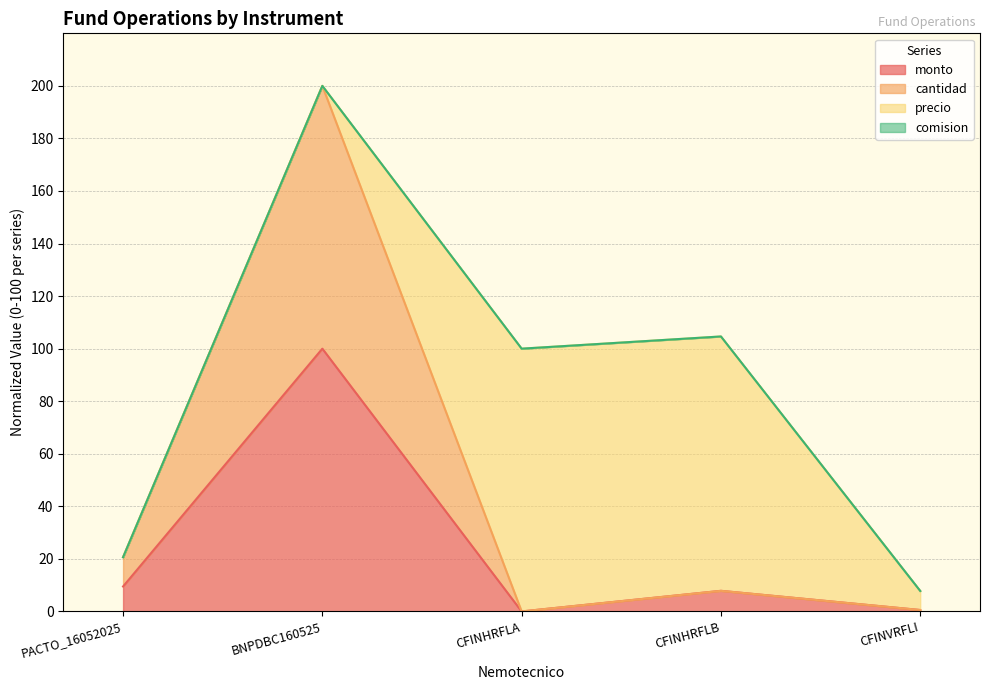

What is the label of the 1st point from the left?

PACTO_16052025